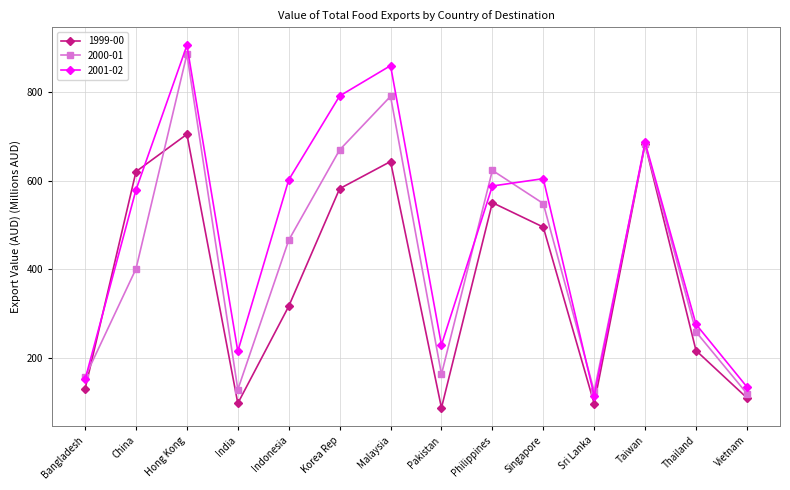

At which category does 2000-01 reach its first local valley?

India